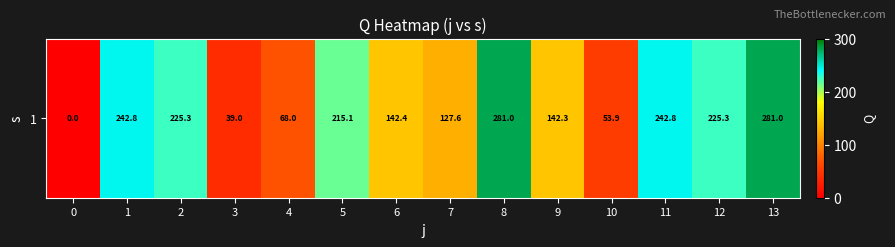

Reading right to left, extract all data points from this chart.

13=281.0	12=225.3	11=242.8	10=53.9	9=142.3	8=281.0	7=127.6	6=142.4	5=215.1	4=68.0	3=39.0	2=225.3	1=242.8	0=0.0